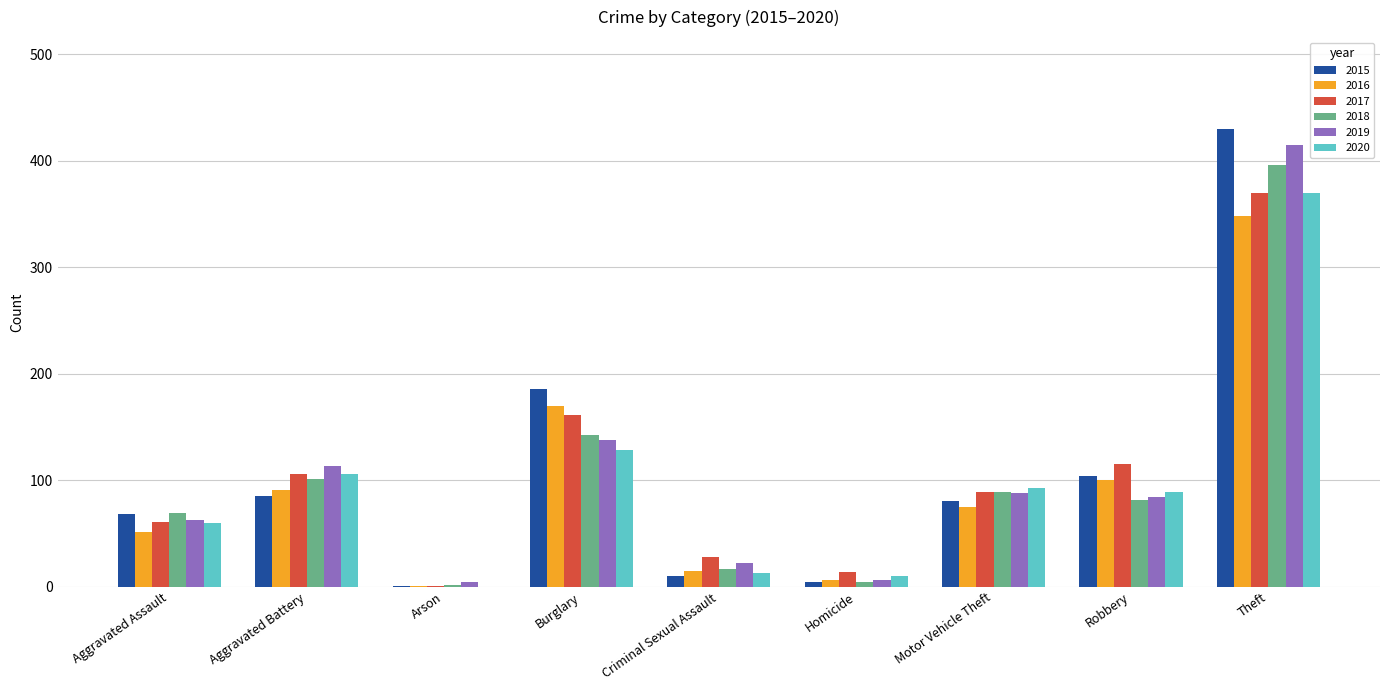

At which category is the sum across all series the highest?

Theft